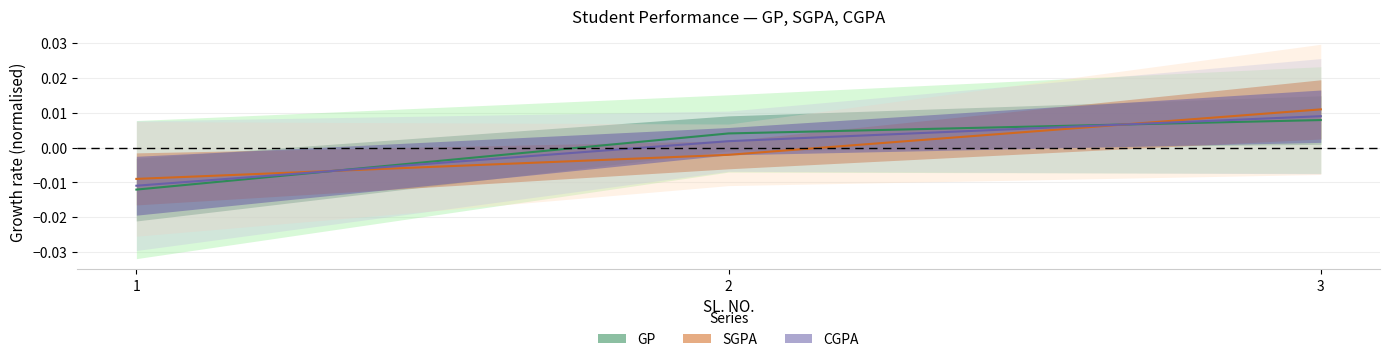

How many categories are shown in the chart?

3